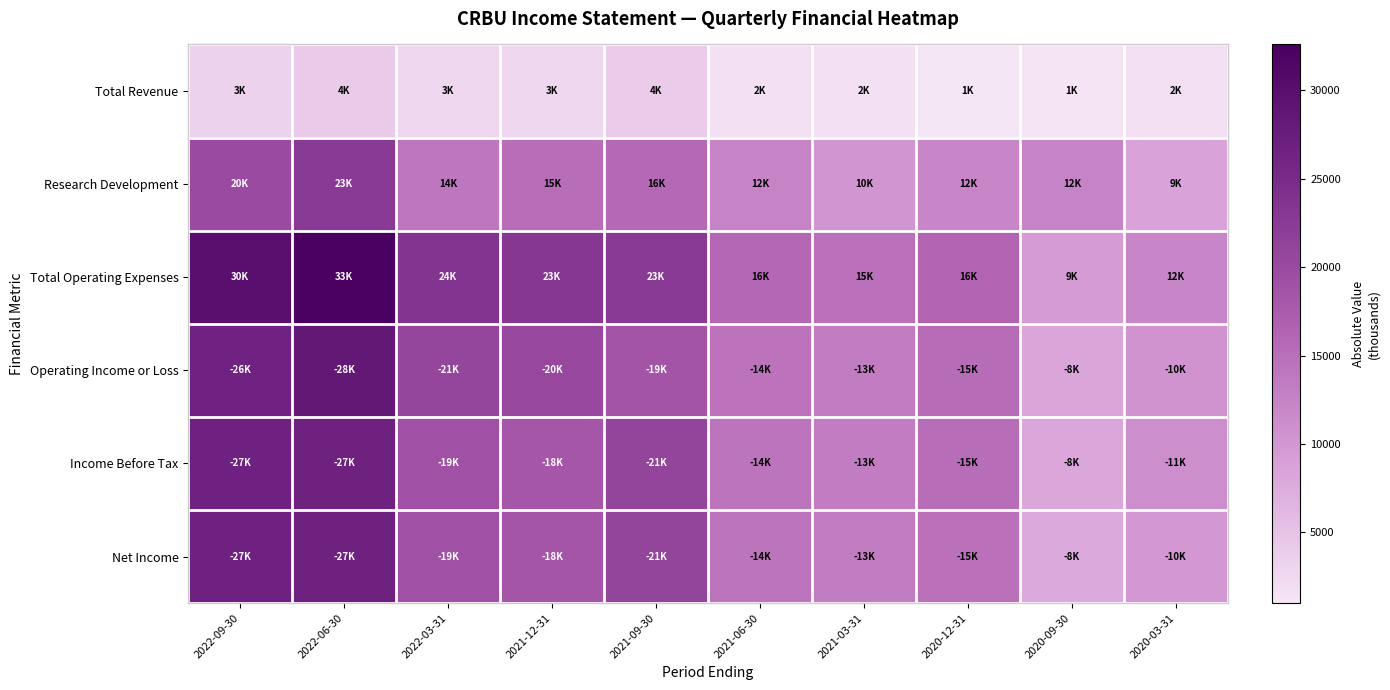

What is the total value across all series at 2020-09-30?

47200